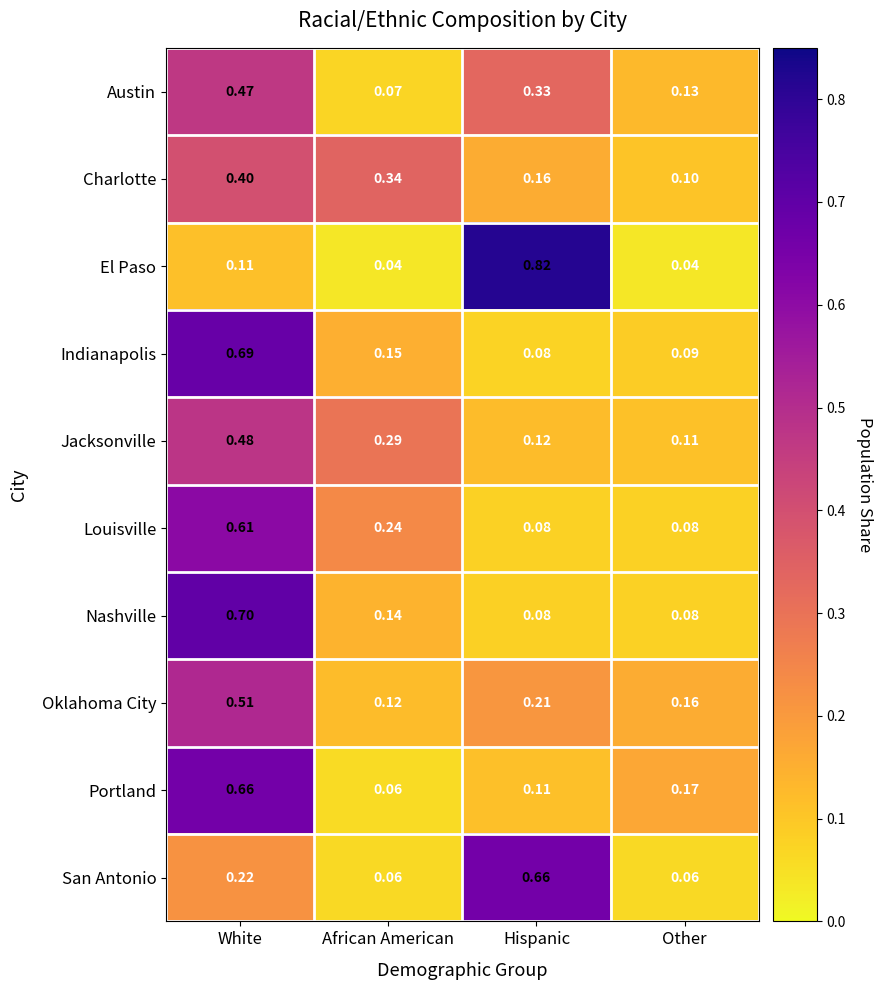

At which label does Charlotte reach its peak?

White